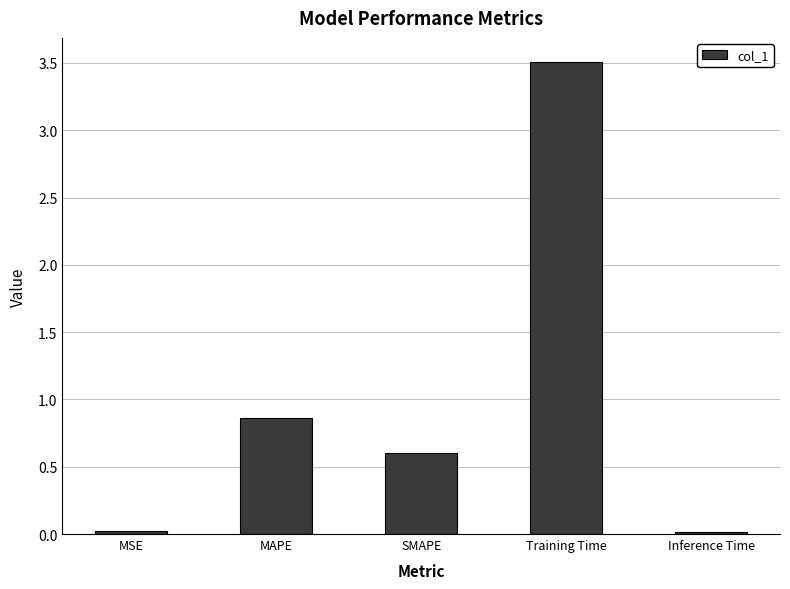

Which label corresponds to the largest value in the chart?

Training Time